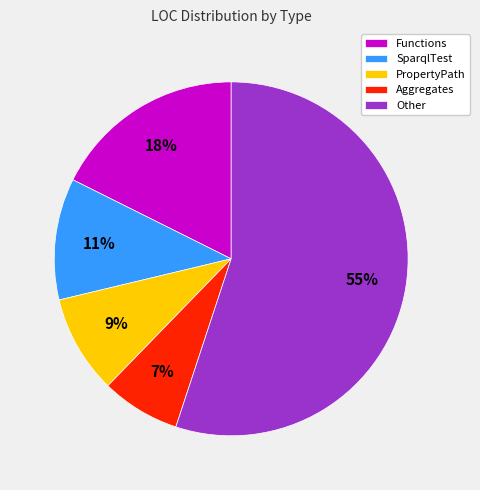

Is the sum of SparqlTest and Aggregates greater than half?

No